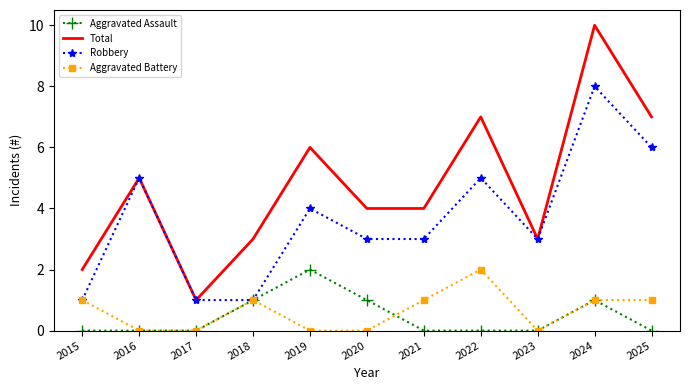

Which series changed the most between 2016 and 2020?

Robbery